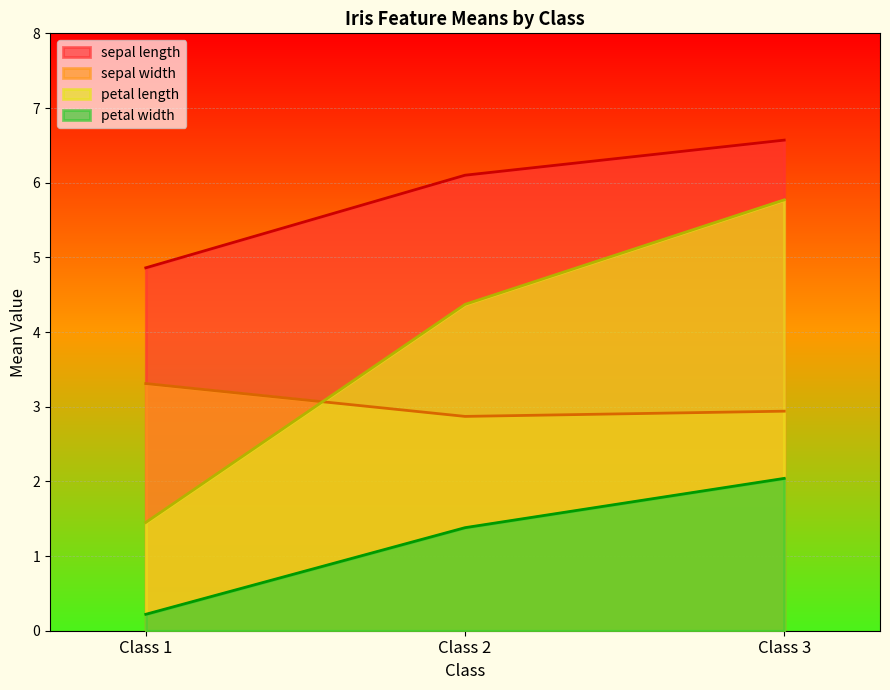

What is the spread (max minus min) of values at Class 1?

4.6